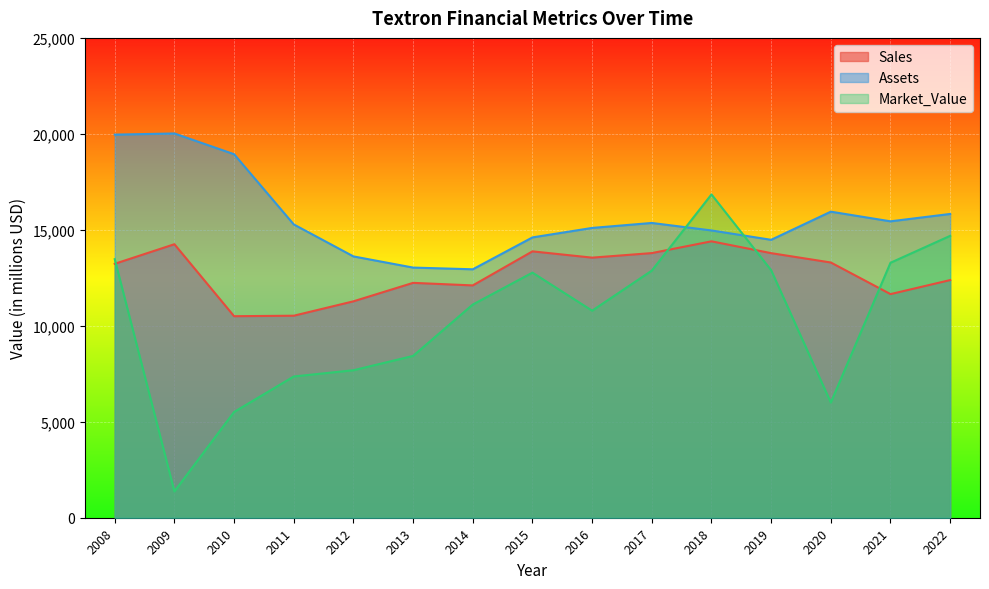

Reading left to right, transcribe all the data shown in this chart.

Sales: 13230	14250	10500	10525	11275	12237	12104	13878	13551	13788	14401	13785	13298	11651	12382
Assets: 19960	20020	18940	15282	13615	13033	12944	14605	15099	15358	14968	14480	15946	15443	15827
Market_Value: 13470	1370	5510	7359	7685	8431	11108	12770	10787	12875	16845	12897	6001	13284	14687